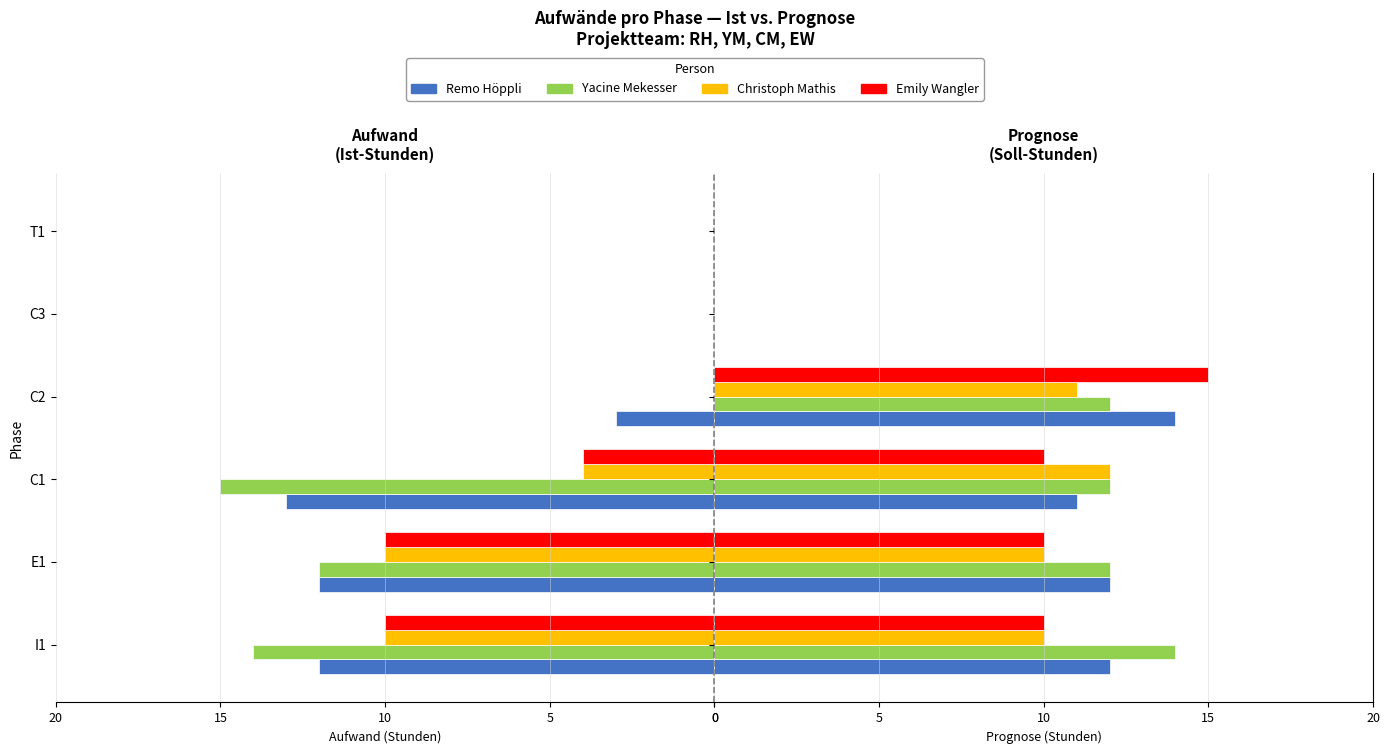

Is it true that Emily Wangler equals 18 at C1?

False